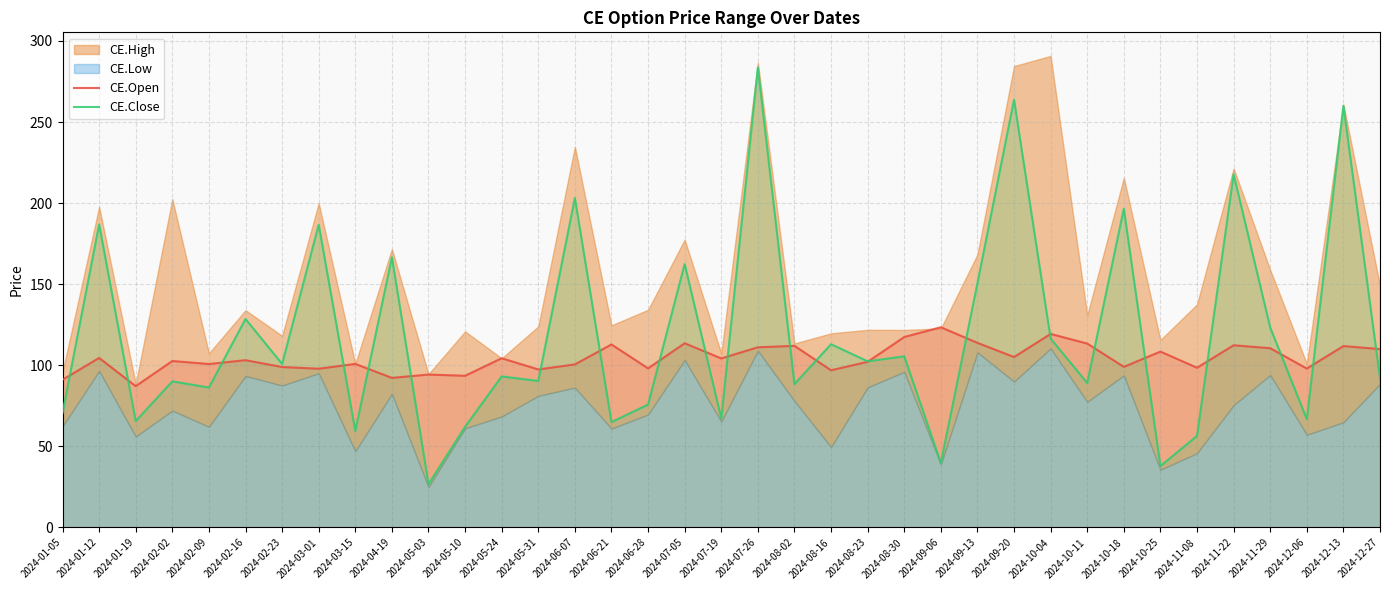

What is the value of the CE.Close point at the 27th from the left?

263.8